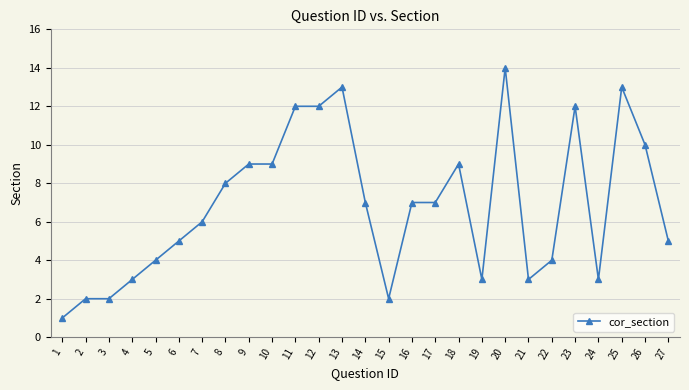

What is the sum of all values?

185